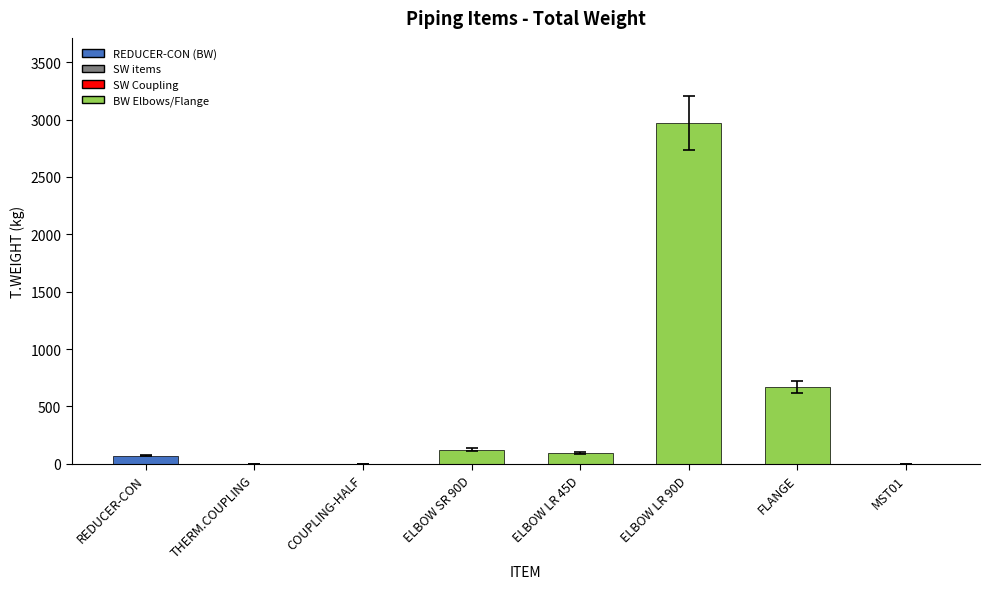

Which category has the highest value across all series?

ELBOW LR 90D